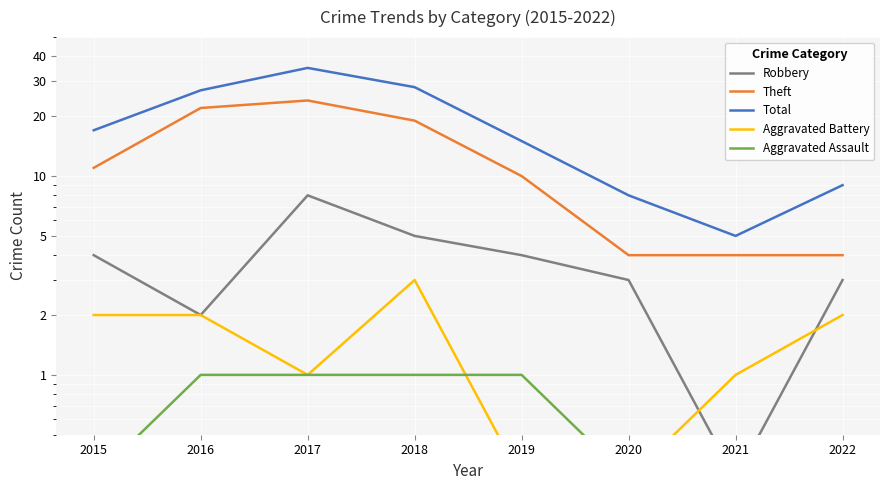

What is the maximum value shown in the chart?

35.0